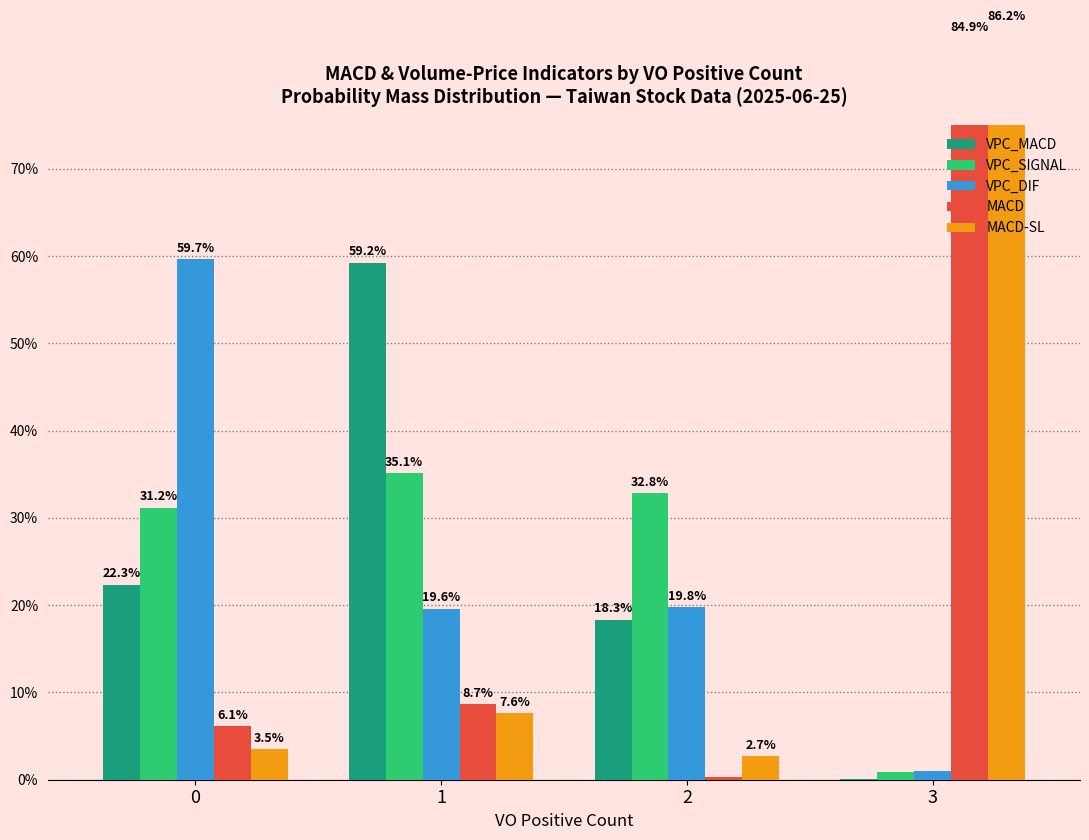

Which series changed the most between 1 and 2?

VPC_MACD